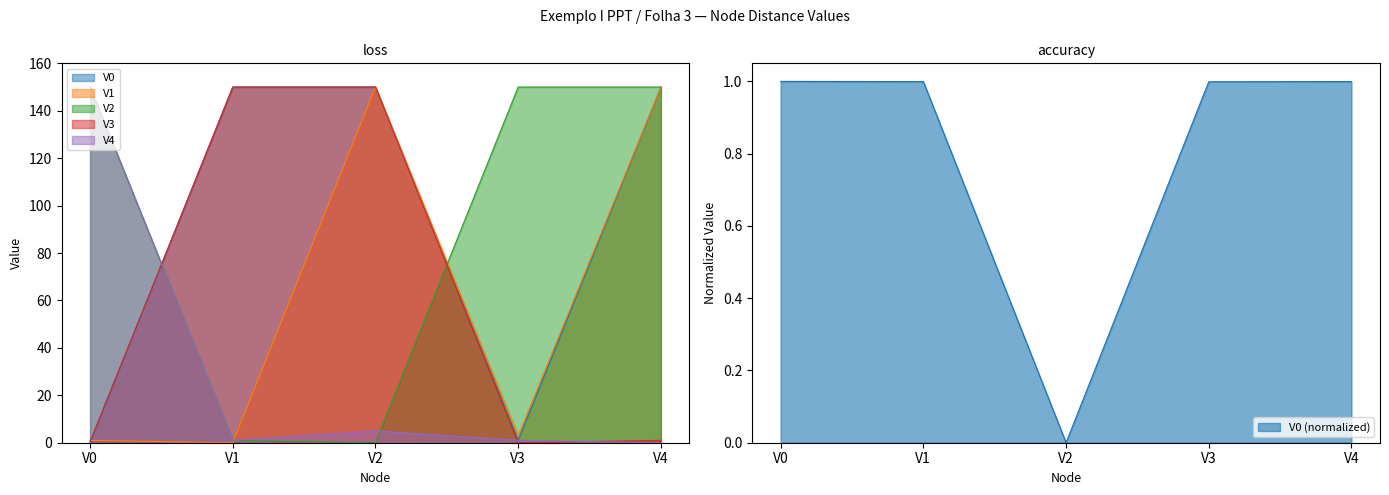

Reading left to right, extract all data points from this chart.

V0: 0.0	150.0	150.0	1.0	150.0
V1: 1.0	0.0	150.0	3.0	150.0
V2: 150.0	1.0	0.0	150.0	150.0
V3: 0.5	150.0	150.0	0.0	1.0
V4: 150.0	1.0	5.0	1.0	0.0